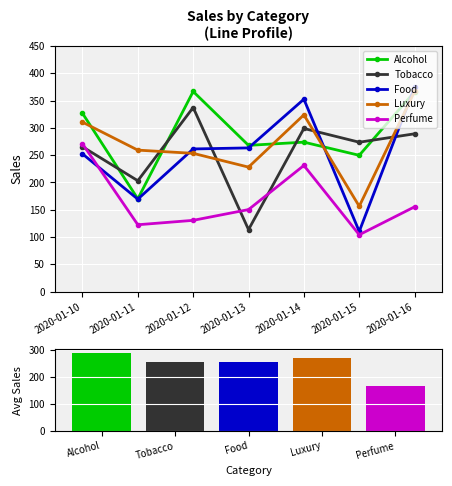

At 2020-01-13, list the series in order from largest to smallest.

Alcohol, Food, Luxury, Perfume, Tobacco